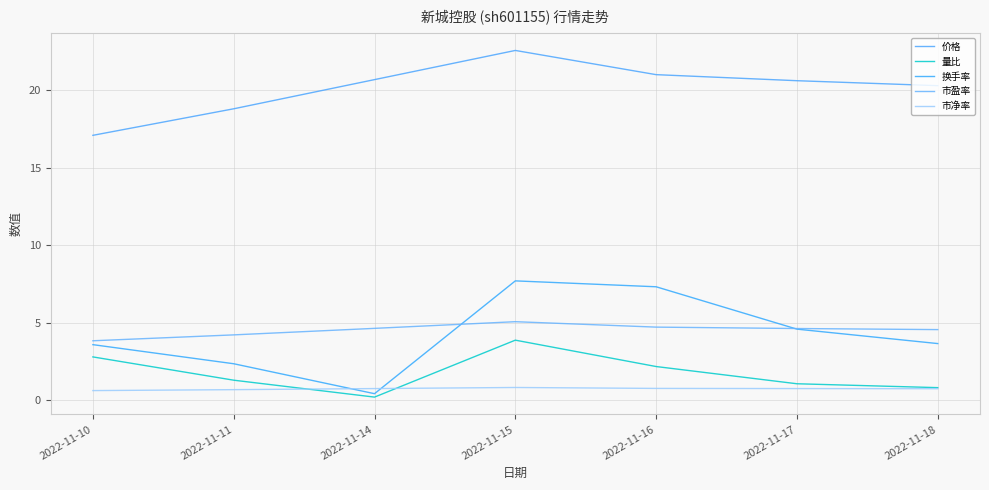

The value of 价格 at 2022-11-17 is 20.6. True or false?

True